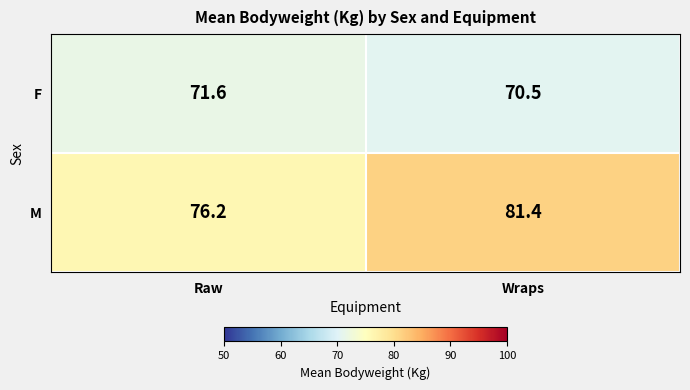

List the series in order of their peak value, highest first.

M, F